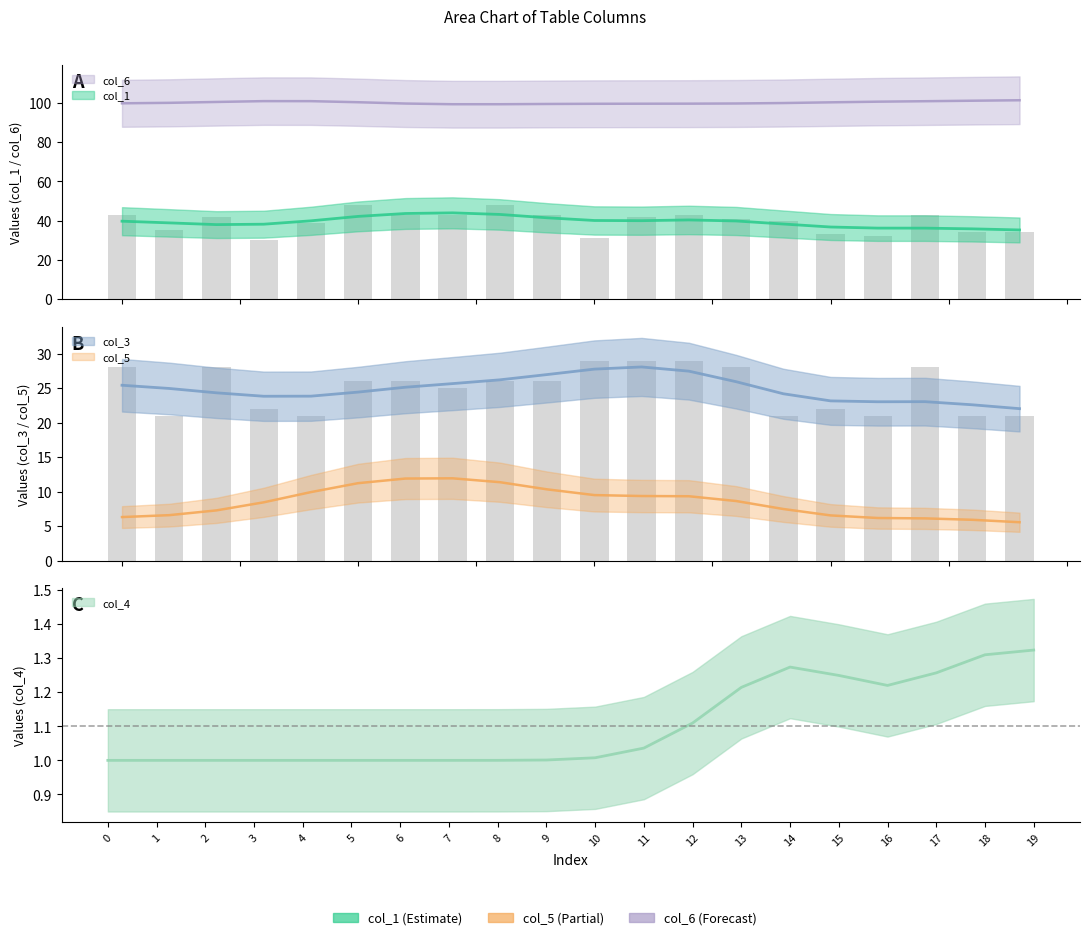

Read the col_1 value at 19.

34